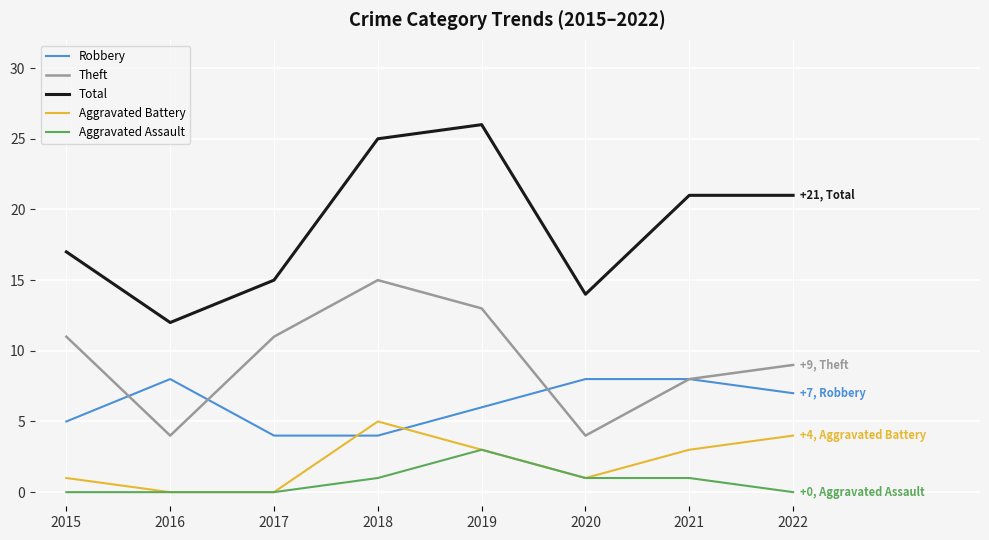

Which series has the largest range (max minus min)?

Total